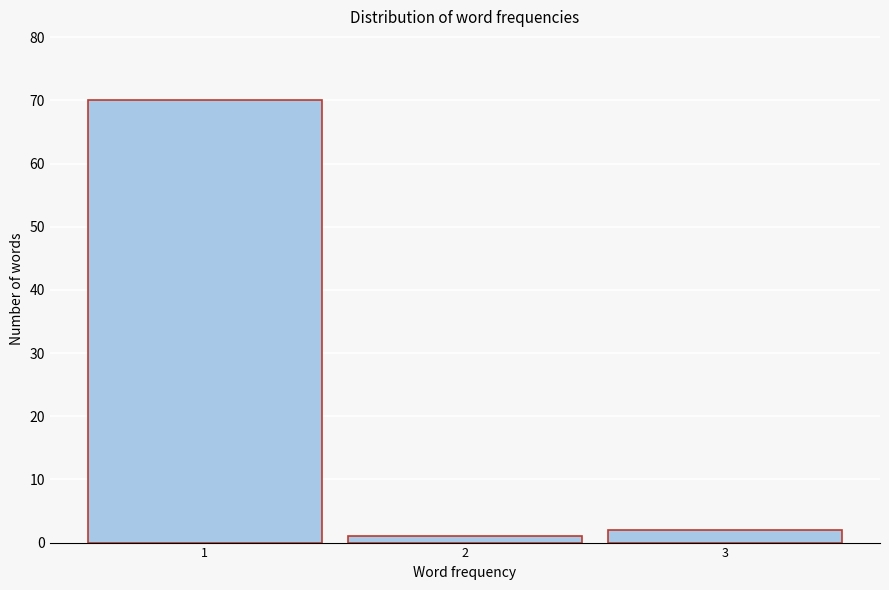

Which range on the x-axis has the tallest bar?

0.5 to 1.5